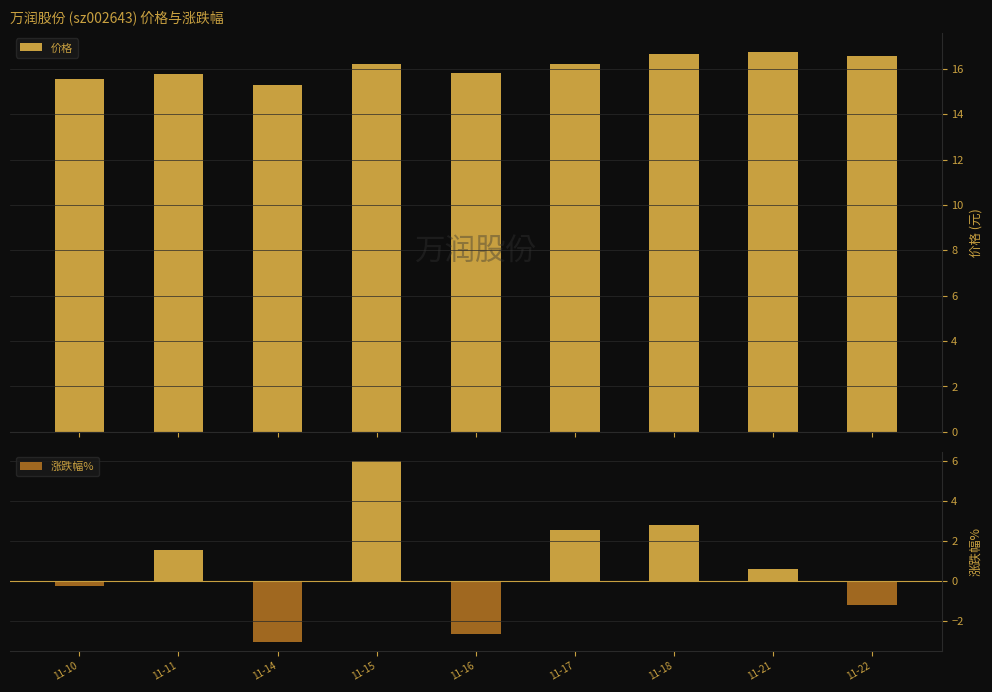

What is the average value of the 价格 series?

16.1